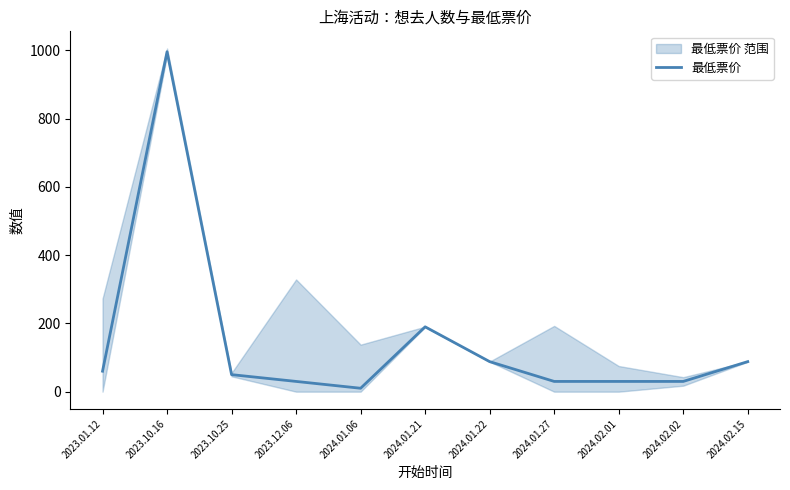

What is the label of the 4th point from the left?

2023.12.06